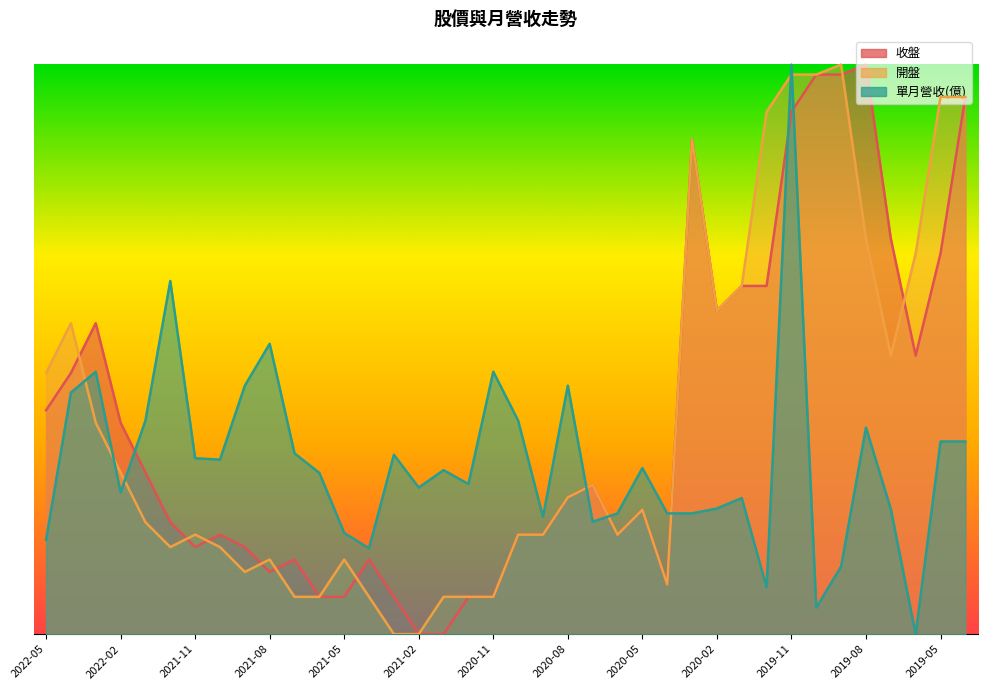

What is the sum of the 單月營收 values at 2019-07 and 2019-12?

0.3